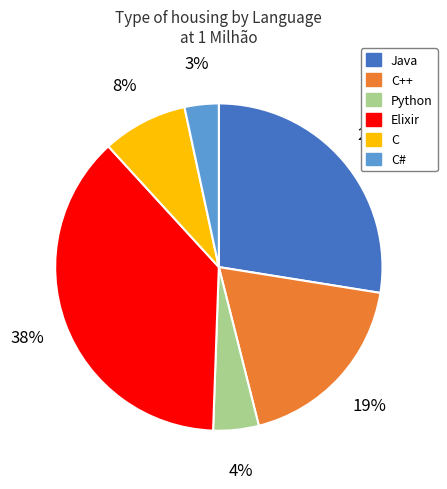

Count the number of slices in the pie.

6